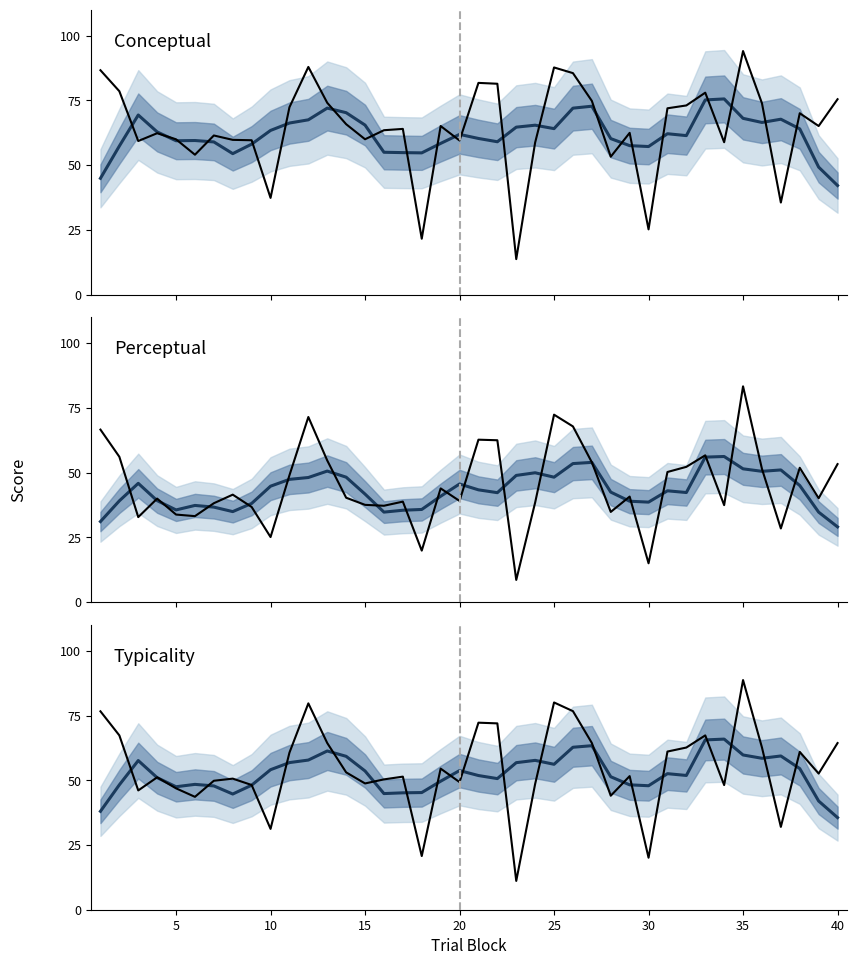

In Conceptual (raw), how many points are higher than both neighbors (excluding endpoints)?

11